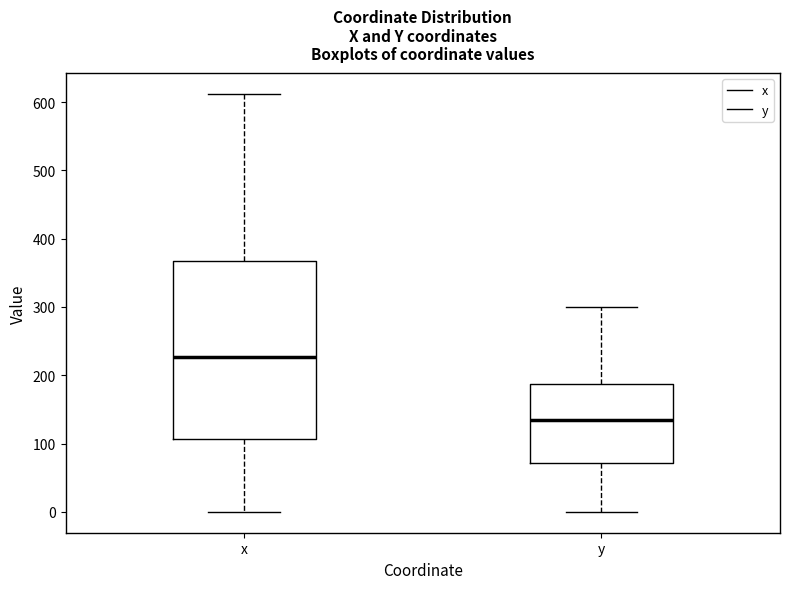

Where does the lower whisker of the box for y end on the y-axis? The values are not printed on the chart, so give them approximately, as read against the axis.

0